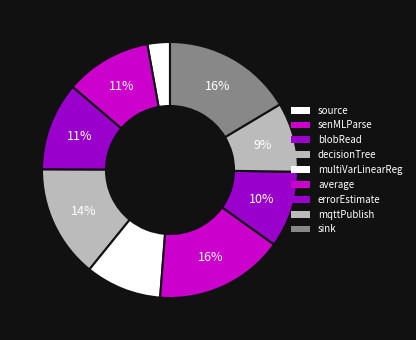

What is the smallest slice in the pie chart?

source